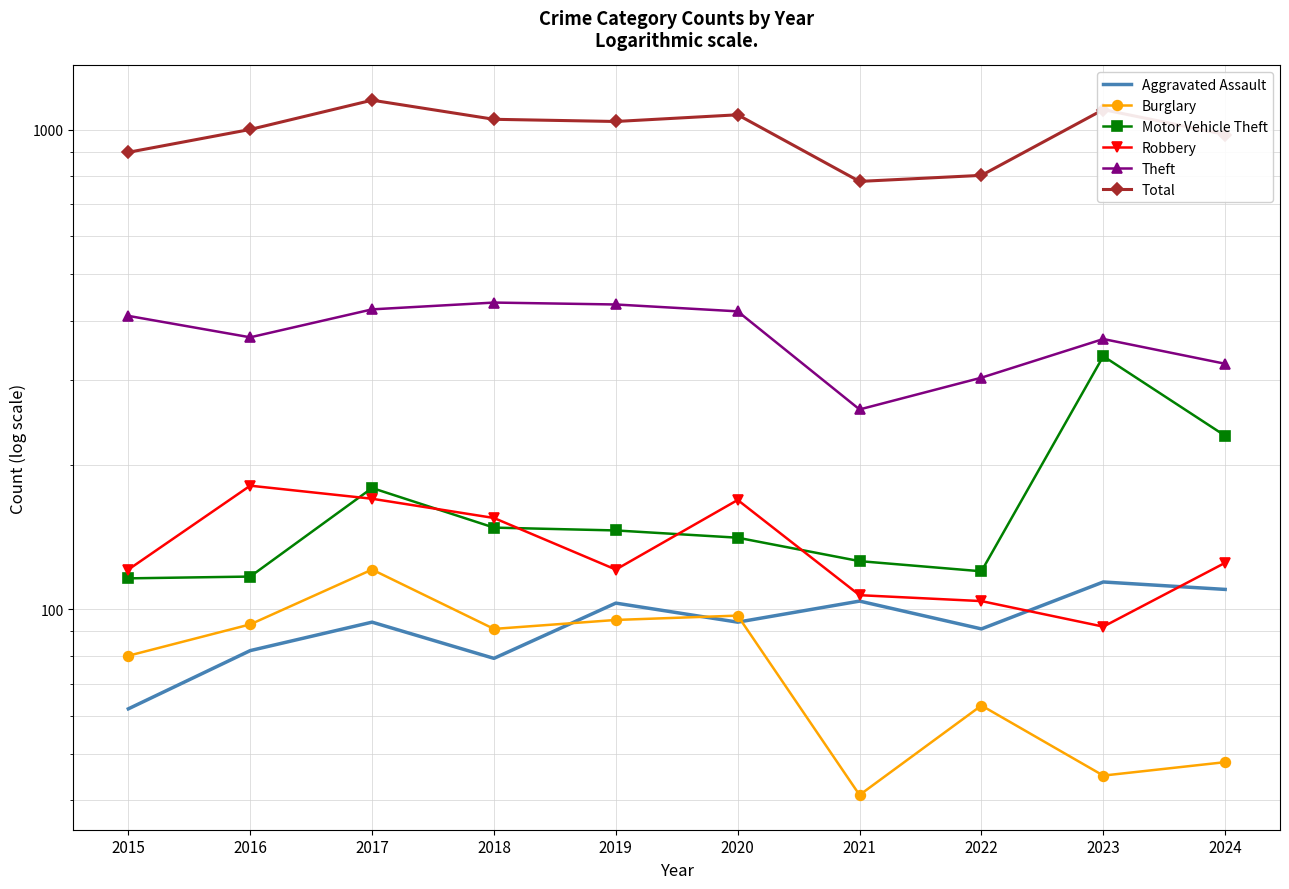

Reading right to left, transcribe all the data shown in this chart.

Aggravated Assault: 110	114	91	104	94	103	79	94	82	62
Burglary: 48	45	63	41	97	95	91	121	93	80
Motor Vehicle Theft: 230	337	120	126	141	146	148	179	117	116
Robbery: 125	92	104	107	169	121	155	170	181	121
Theft: 325	366	304	261	418	432	436	422	369	409
Total: 977	1101	803	780	1074	1040	1051	1152	1001	897